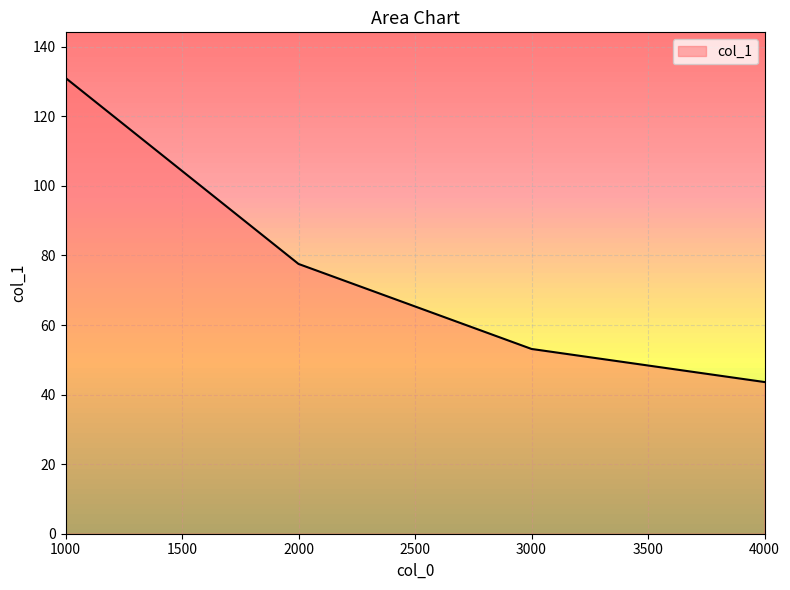

What is the minimum value shown in the chart?

43.6